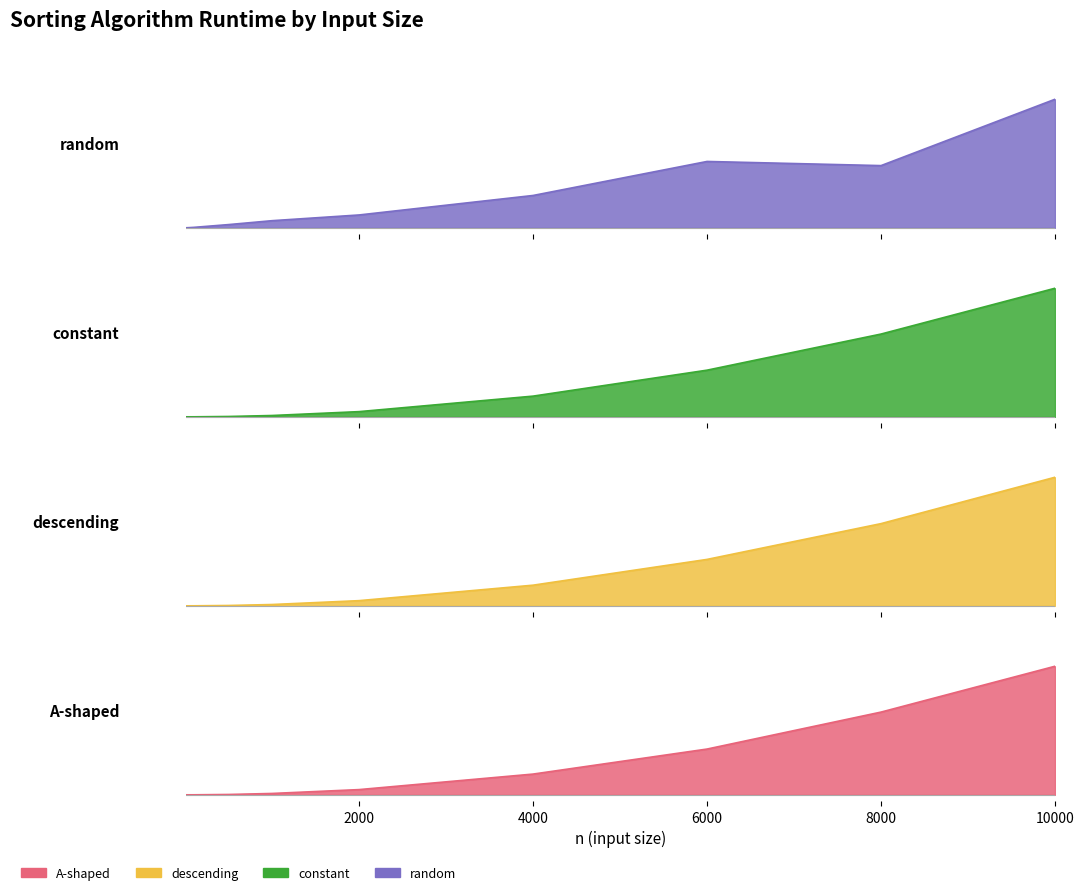

Does the chart display data point markers on the line(s)?

No